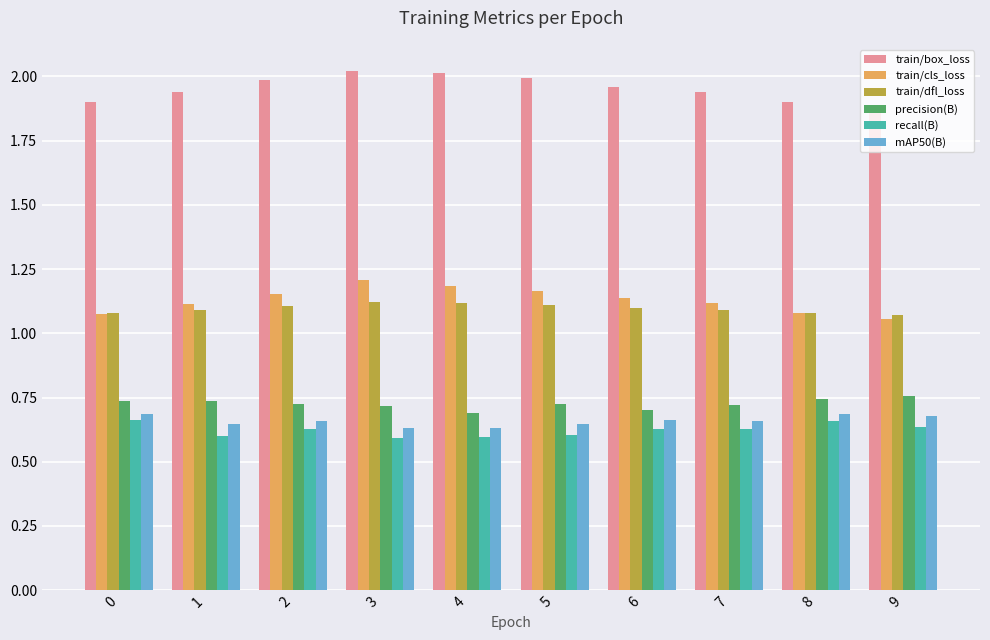

What is the total value across all series at 2?

6.3